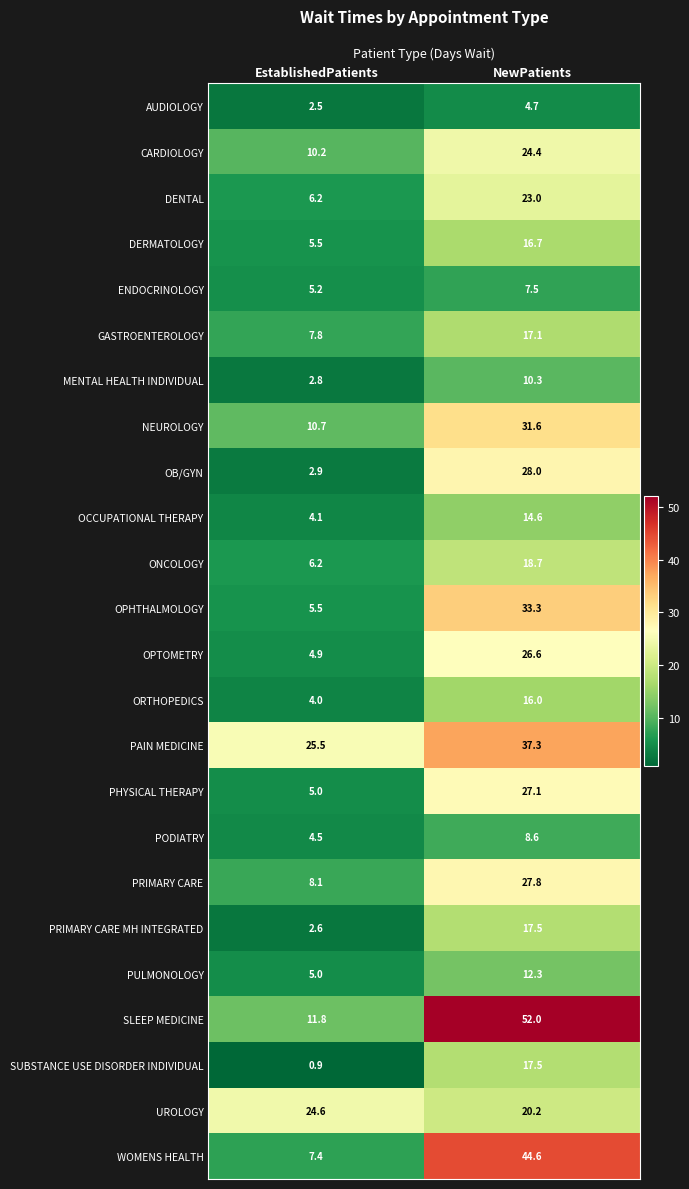

Is the value of PAIN MEDICINE at NewPatients greater than the value of SUBSTANCE USE DISORDER INDIVIDUAL at NewPatients?

Yes